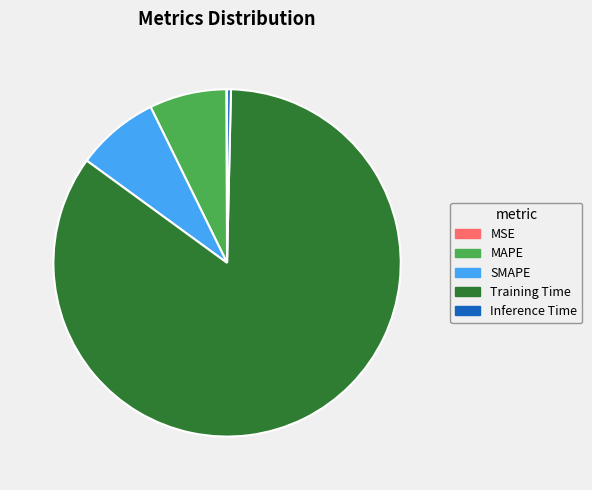

What is the largest slice in the pie chart?

Training Time